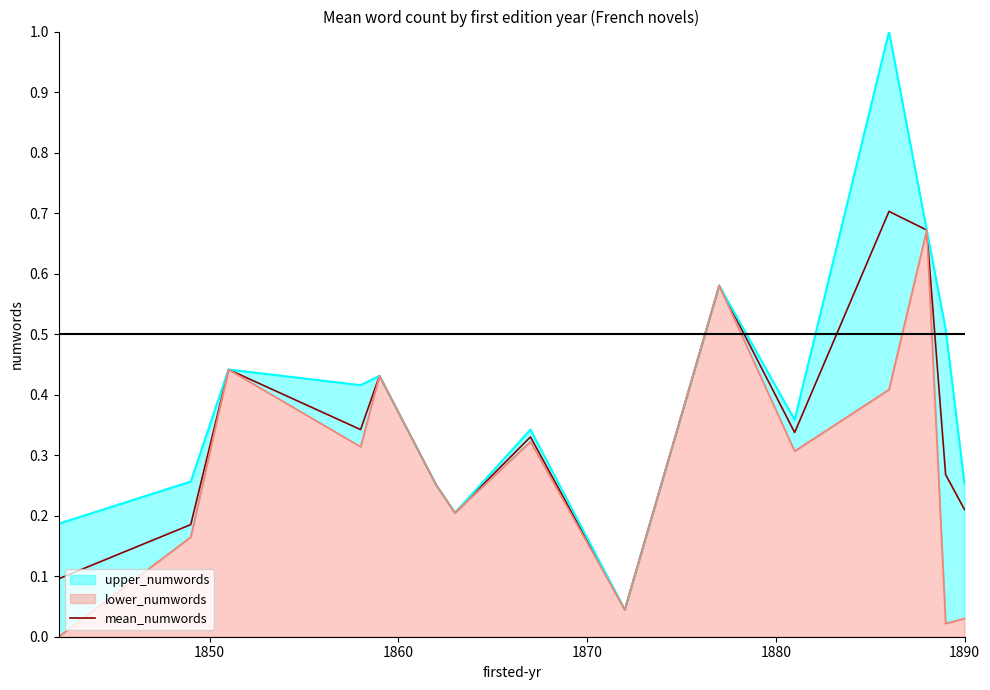

The value at 9 is 0.9. True or false?

False